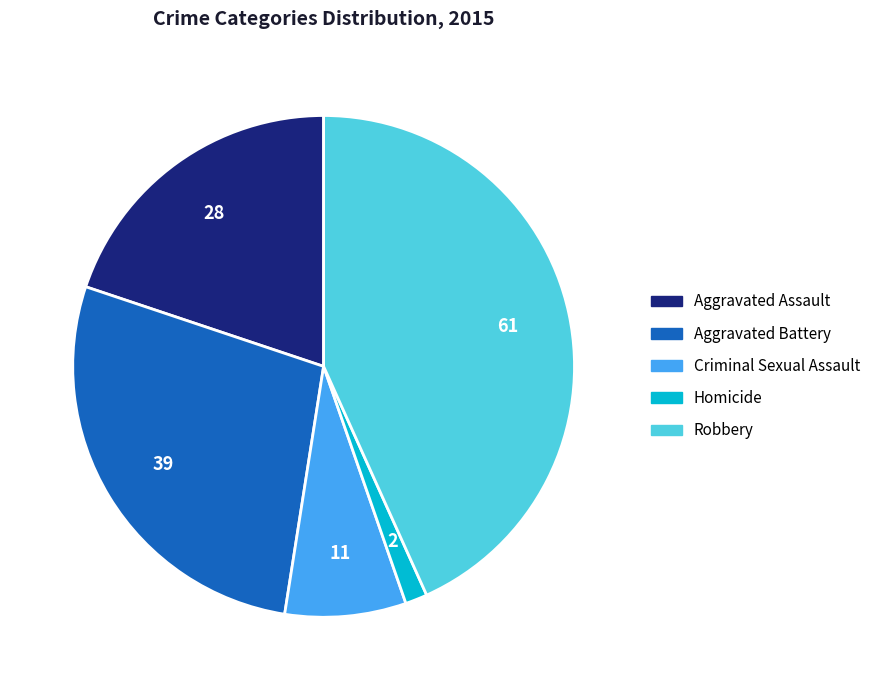

Between Criminal Sexual Assault and Robbery, which is larger?

Robbery